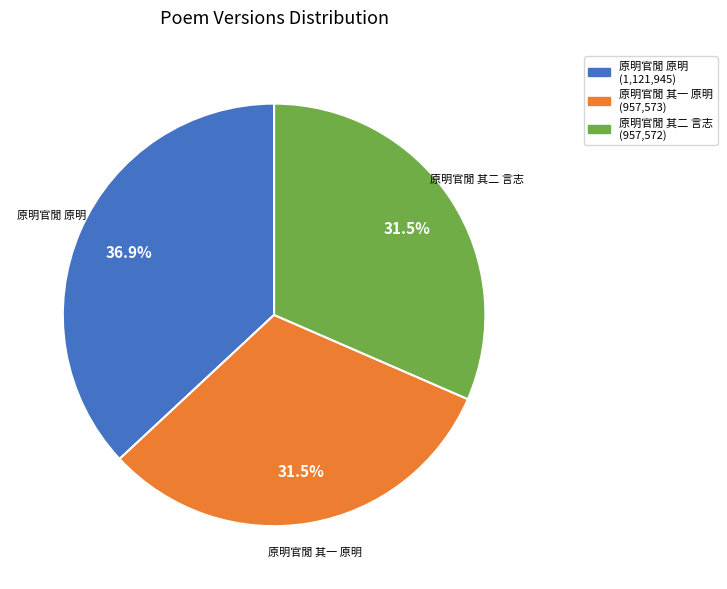

Does any single category account for the majority?

No